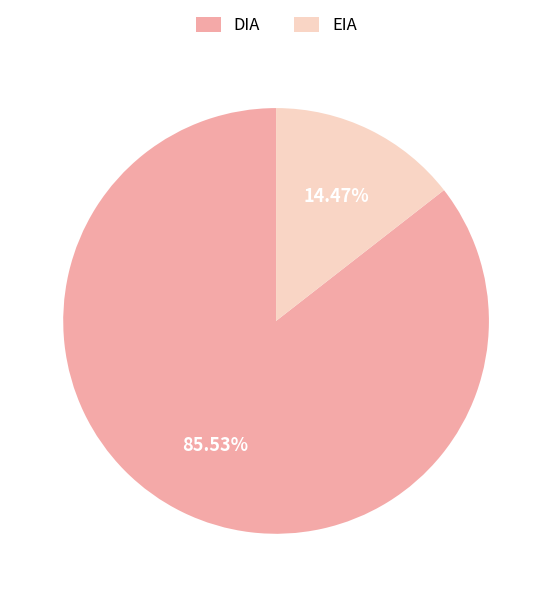

Which slice is the largest?

DIA